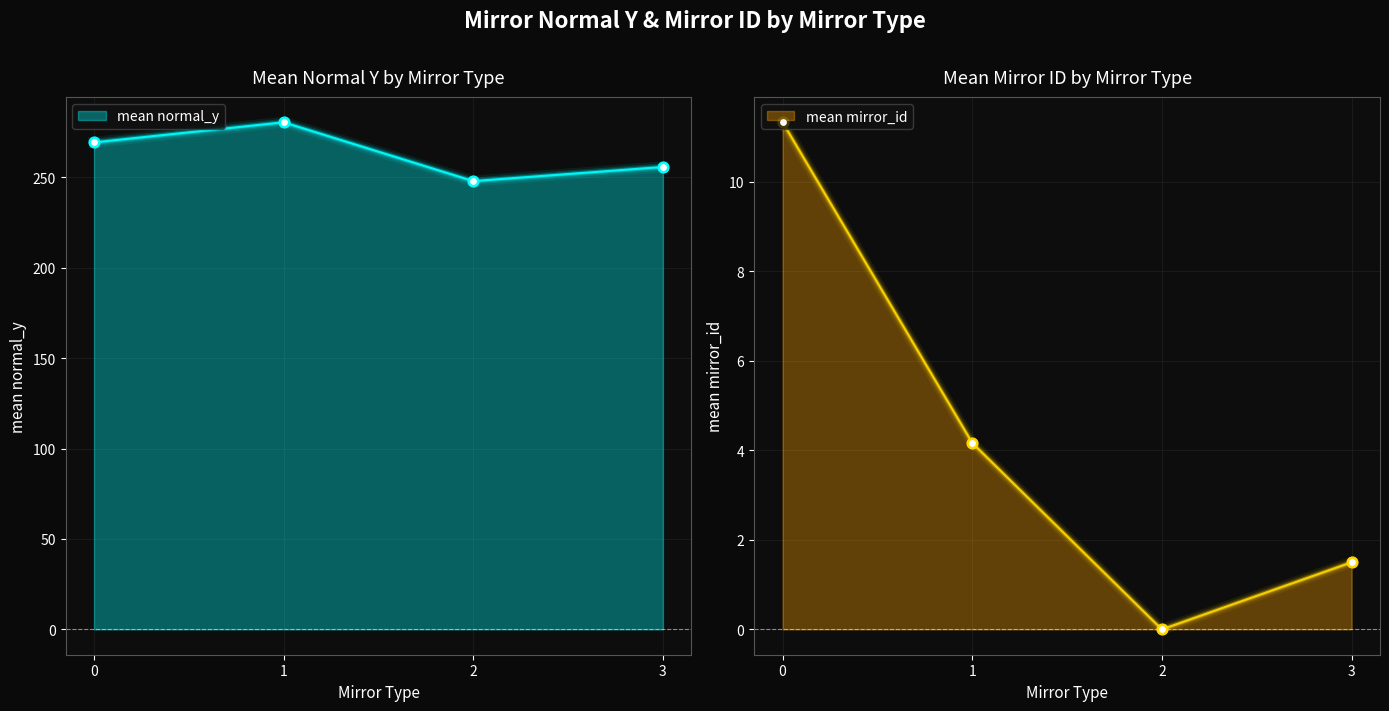

Which series has the widest spread of Y values?

mean_normal_y